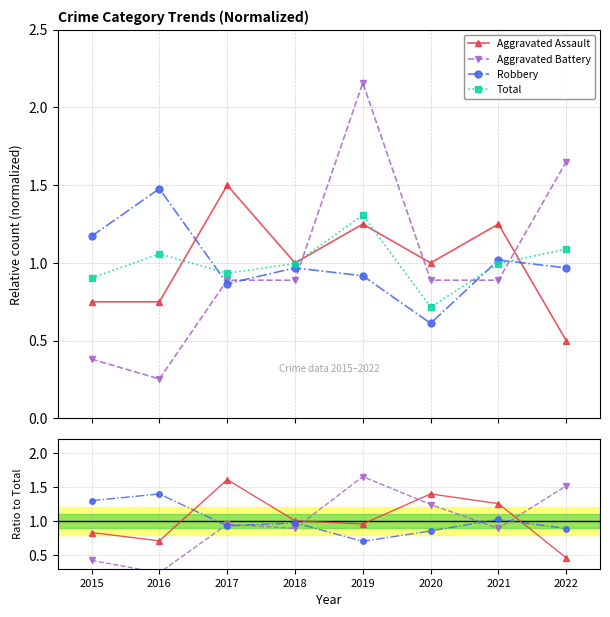

Reading left to right, extract all data points from this chart.

Aggravated Assault: 0.8	0.7	1.6	1.0	1.0	1.4	1.3	0.5
Aggravated Battery: 0.4	0.2	1.0	0.9	1.7	1.2	0.9	1.5
Robbery: 1.3	1.4	0.9	1.0	0.7	0.9	1.0	0.9
Total: 0.9	1.1	0.9	1.0	1.3	0.7	1.0	1.1